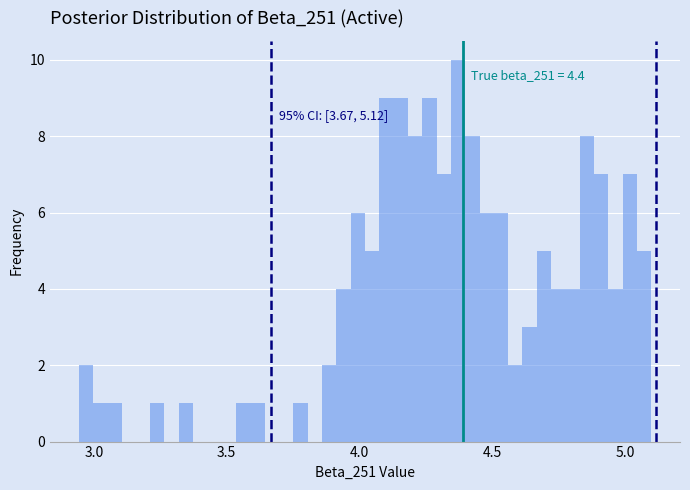

Around what value on the x-axis is the tallest bar? Give the approximate position of its centre, as read against the axis.

4.35